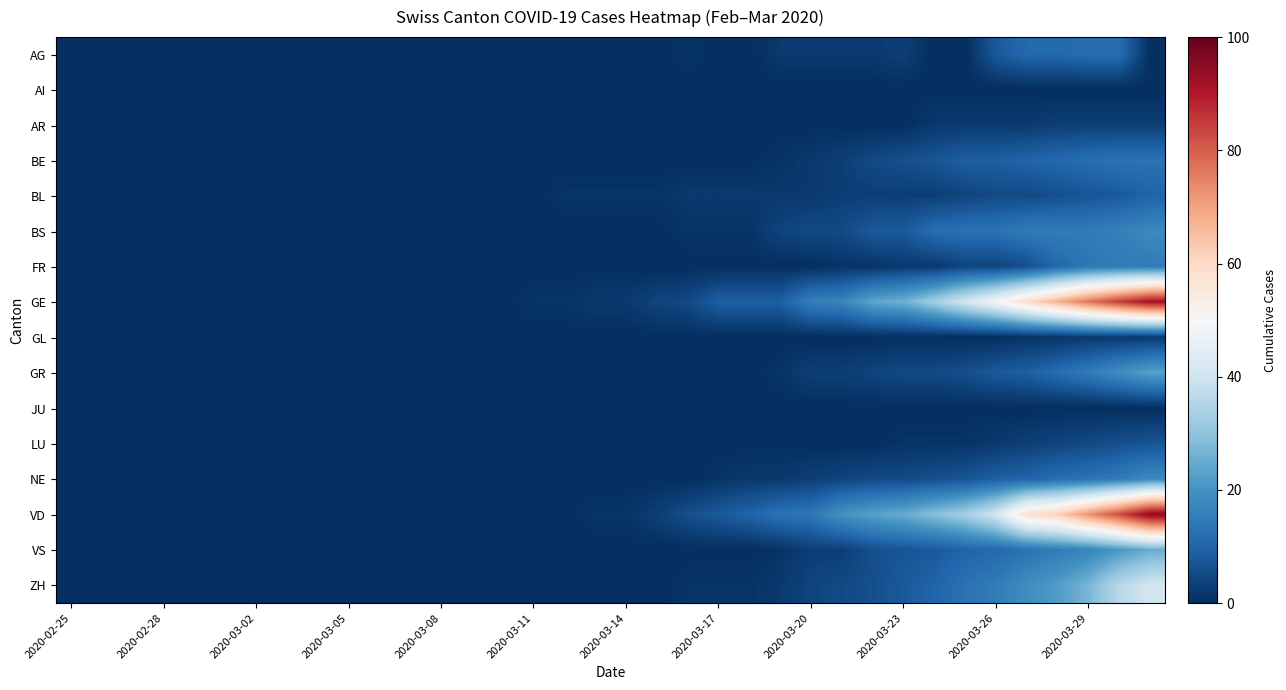

Rank the series by their maximum value, from lowest to highest.

AI, JU, GL, AR, LU, BL, AG, BE, FR, BS, NE, GR, VS, ZH, GE, VD